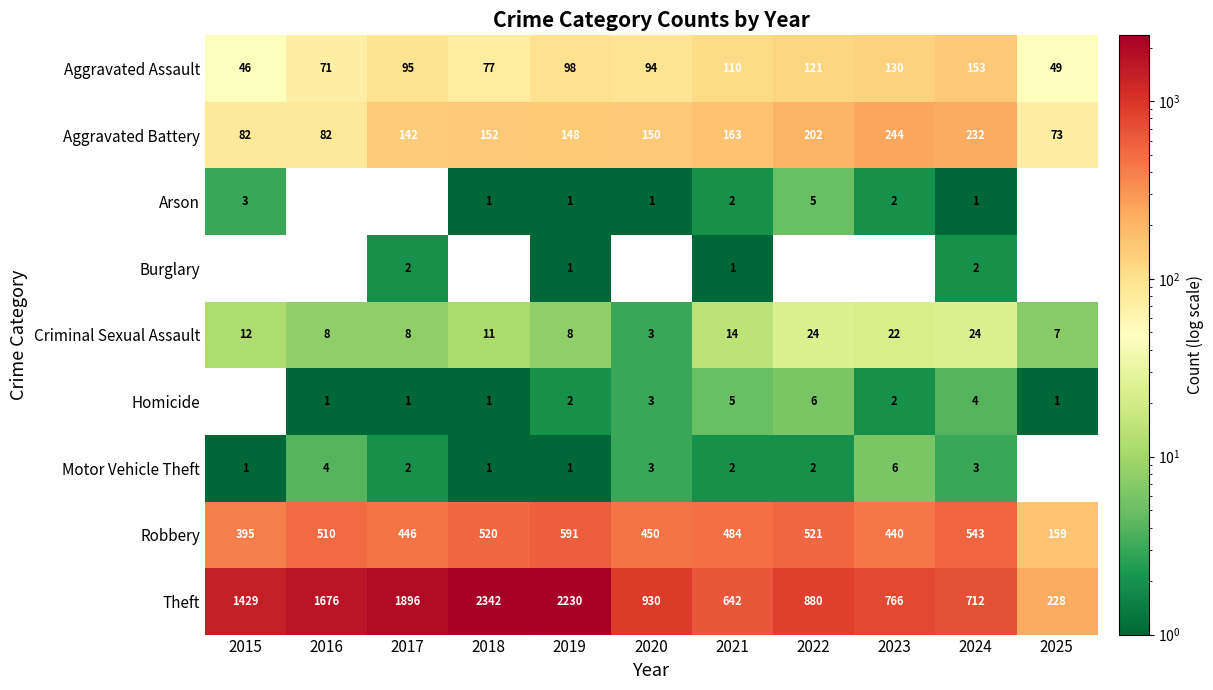

Read the Criminal Sexual Assault value at 2016.

8